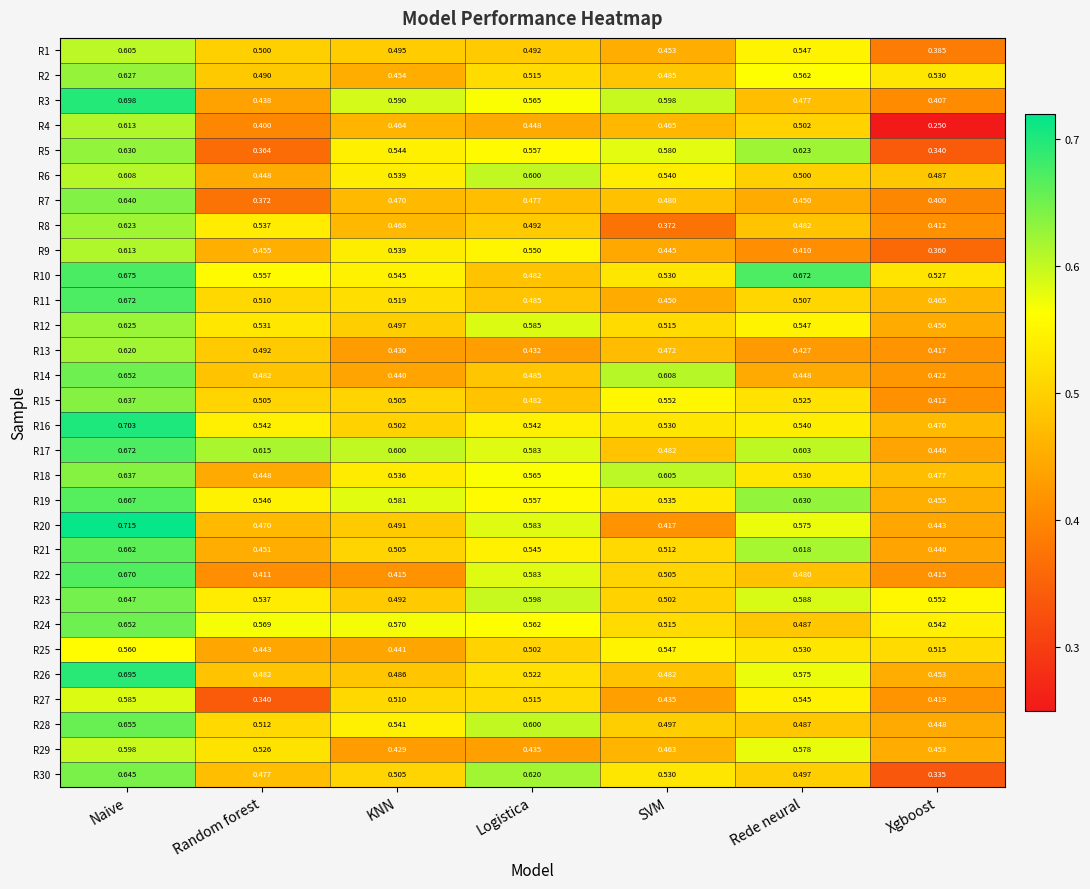

Which category has the lowest value across all series?

Xgboost